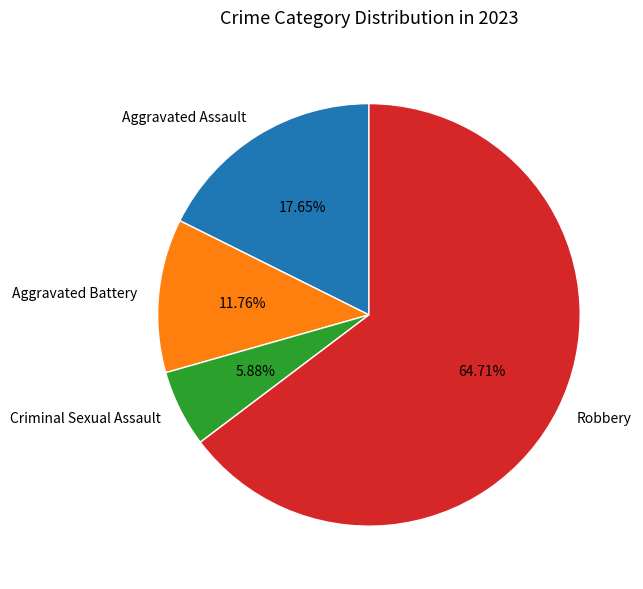

Rank the categories by value from highest to lowest.

Robbery, Aggravated Assault, Aggravated Battery, Criminal Sexual Assault